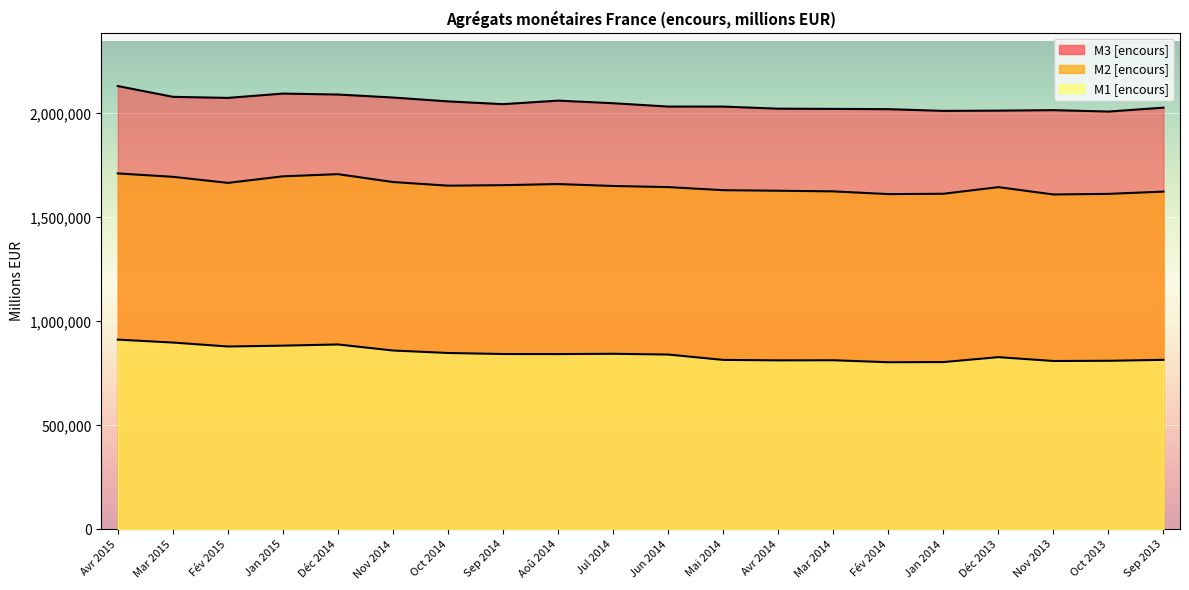

What is the spread (max minus min) of values at Mar 2014?

1208245